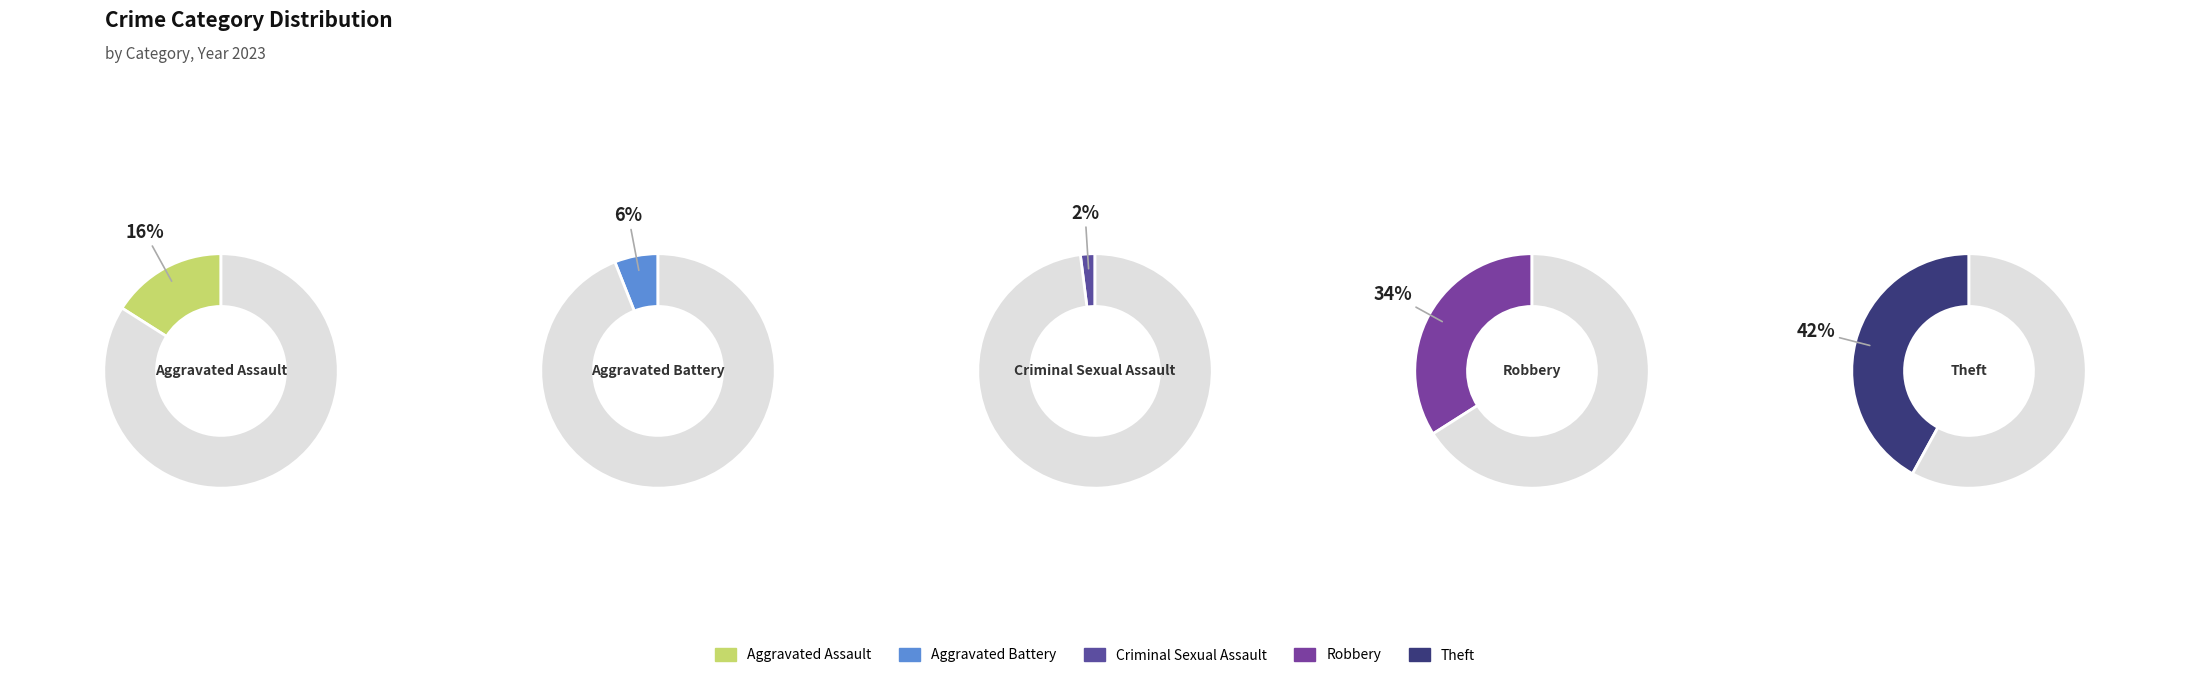

How many slices are in this pie chart?

5